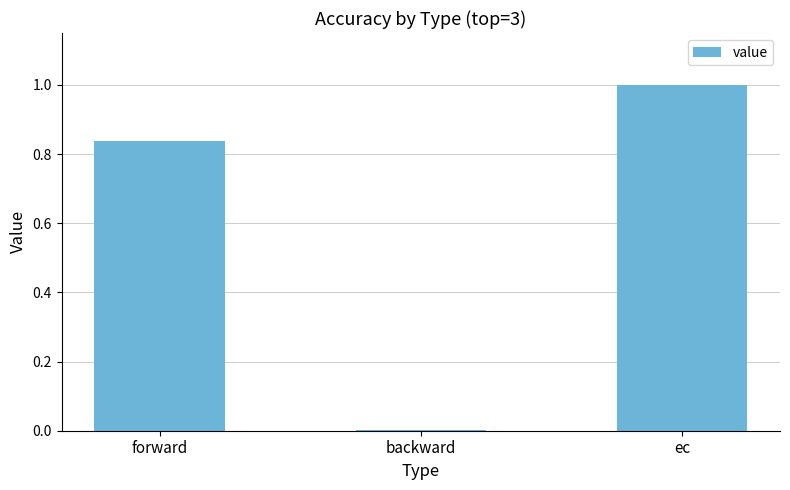

At which label is the value closest to 0?

backward